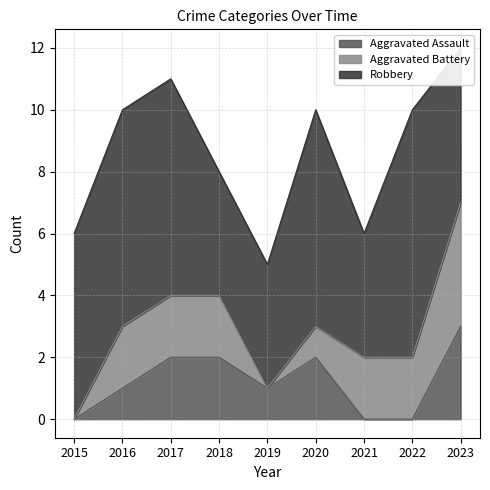

Which category has the lowest value in the Aggravated Battery series?

2015